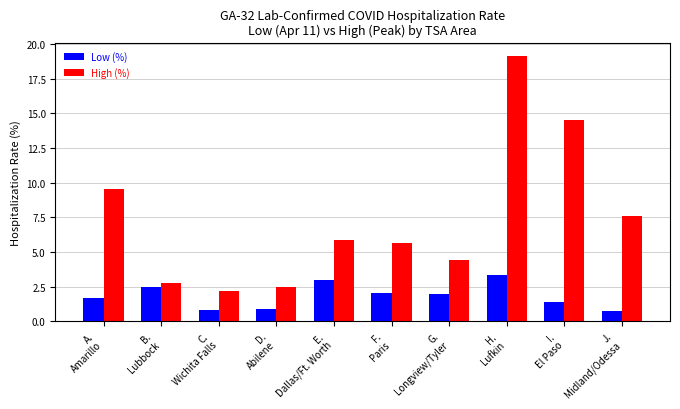

Which series has the largest total across all categories?

High (%)